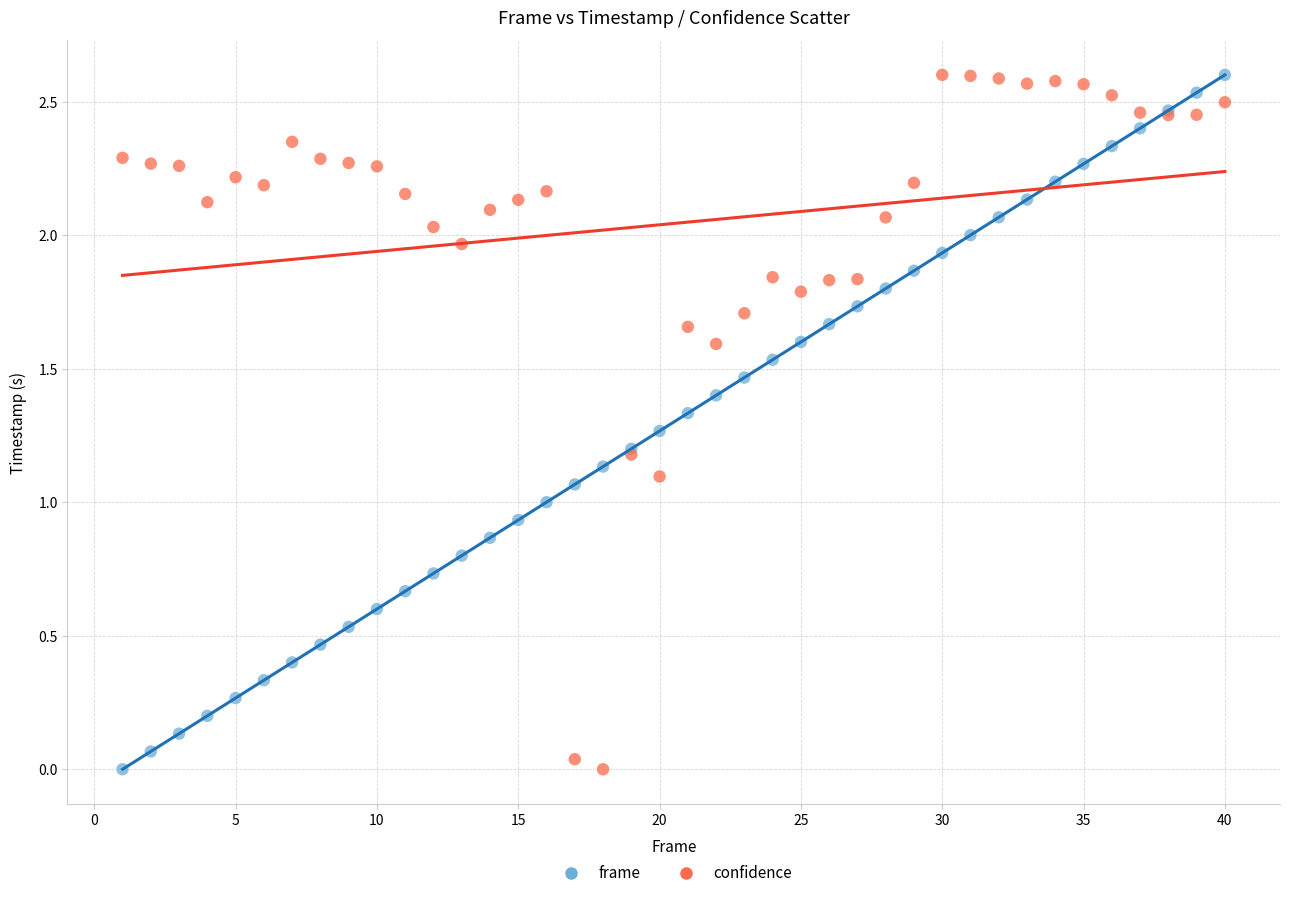

What is the X range (max minus min) for the scatter plot?

39.0